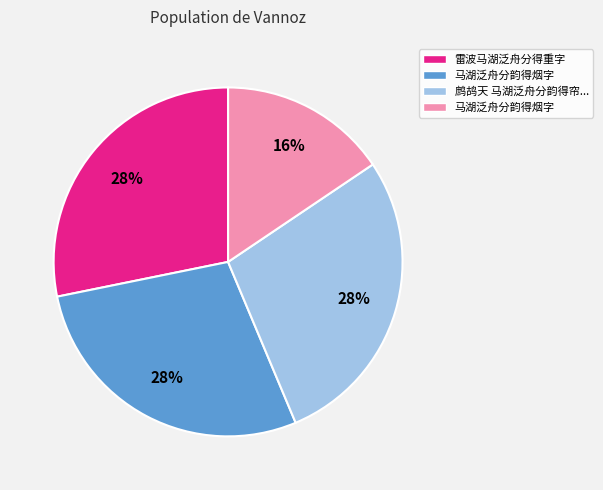

Is there a majority slice in this chart?

No